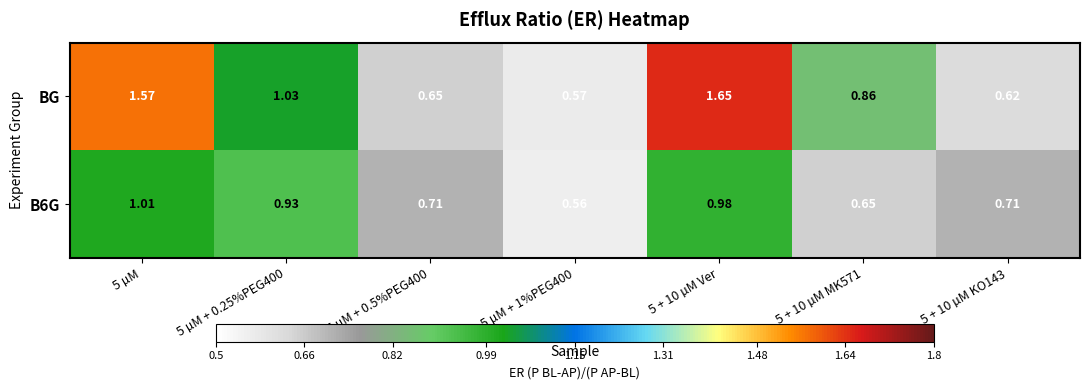

Which series changed the most between 5 µM + 0.5%PEG400 and 5 + 10 µM MK571?

BG